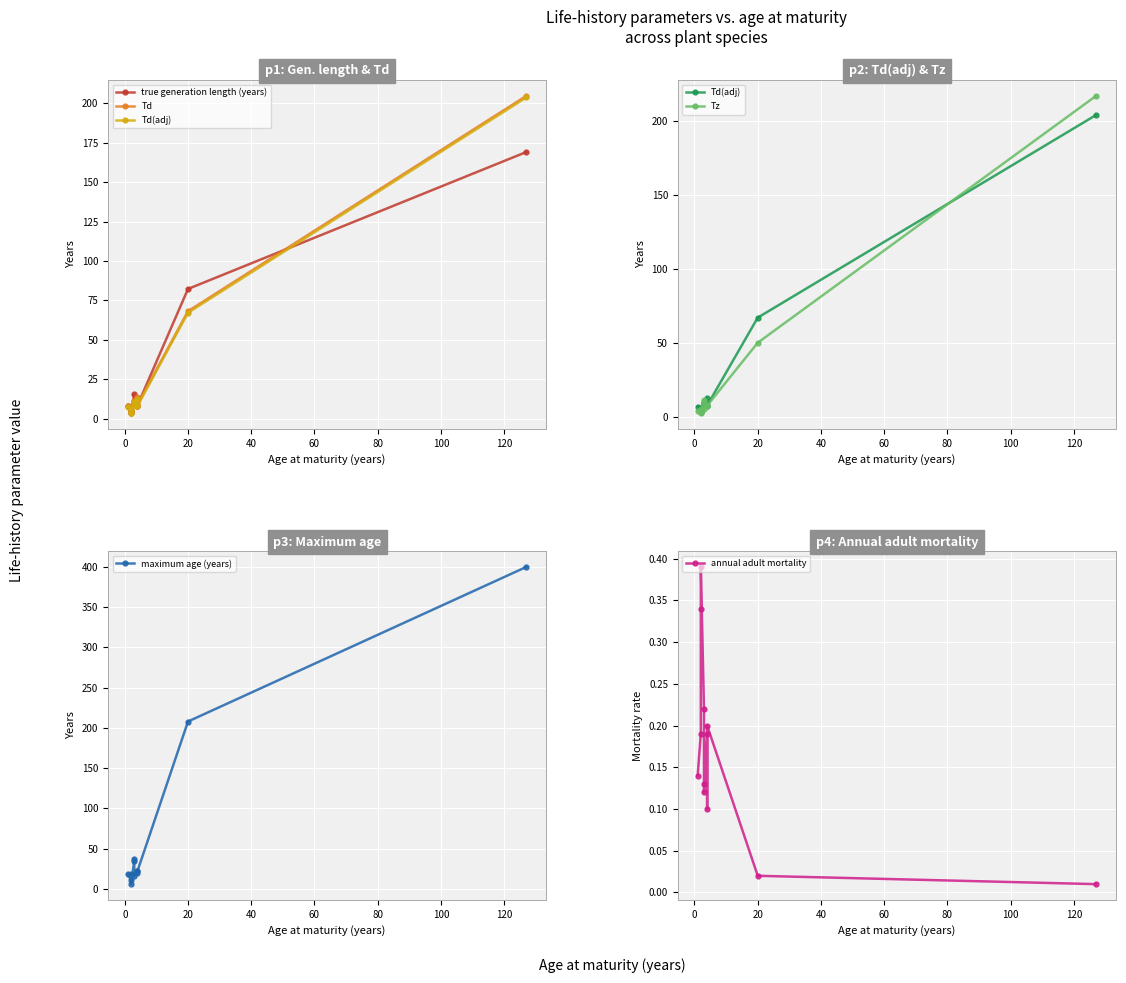

What is the average value of the Tz series?

27.9